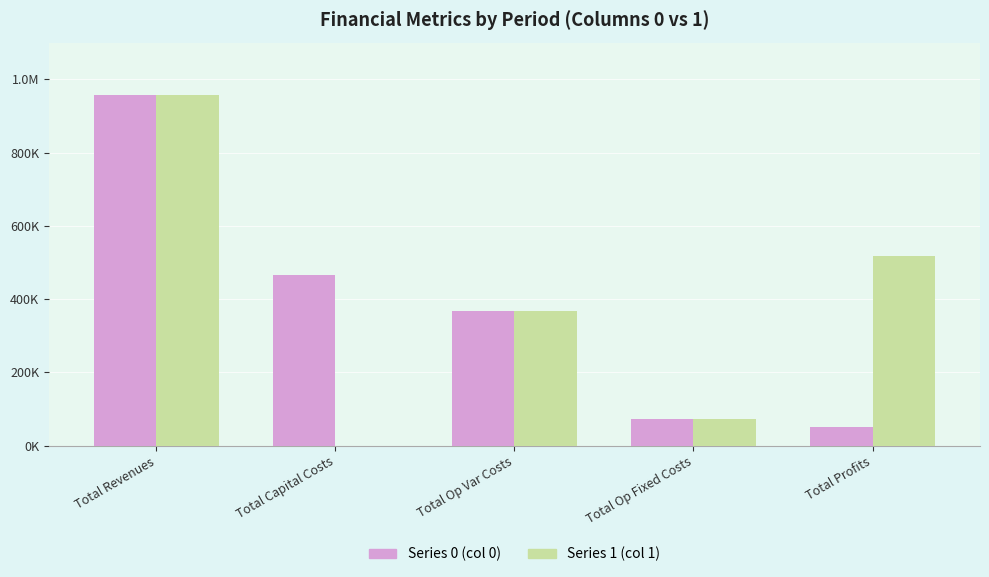

What is the label of the 2nd bar from the right?

Total Op Fixed Costs